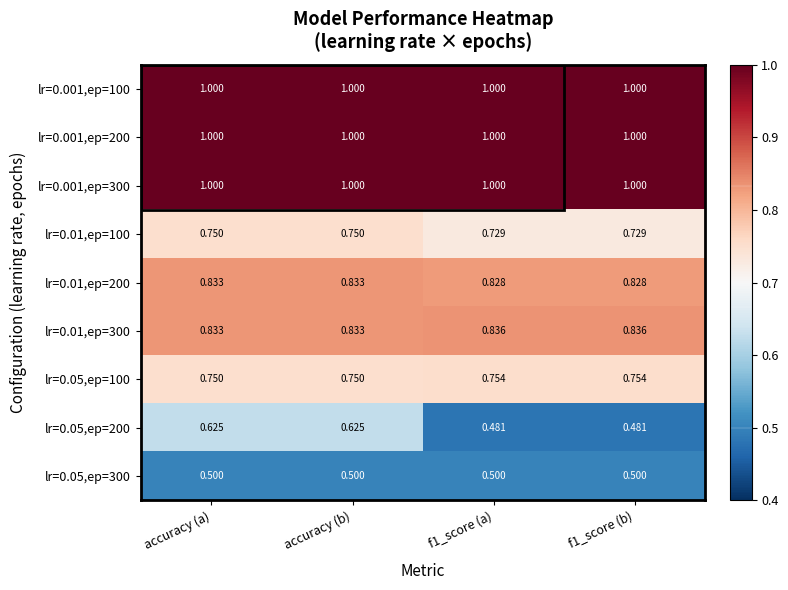

Reading left to right, what are all the values shown in this chart?

lr=0.001,ep=100: accuracy (a)=1.0	accuracy (b)=1.0	f1_score (a)=1.0	f1_score (b)=1.0
lr=0.001,ep=200: accuracy (a)=1.0	accuracy (b)=1.0	f1_score (a)=1.0	f1_score (b)=1.0
lr=0.001,ep=300: accuracy (a)=1.0	accuracy (b)=1.0	f1_score (a)=1.0	f1_score (b)=1.0
lr=0.01,ep=100: accuracy (a)=0.8	accuracy (b)=0.8	f1_score (a)=0.7	f1_score (b)=0.7
lr=0.01,ep=200: accuracy (a)=0.8	accuracy (b)=0.8	f1_score (a)=0.8	f1_score (b)=0.8
lr=0.01,ep=300: accuracy (a)=0.8	accuracy (b)=0.8	f1_score (a)=0.8	f1_score (b)=0.8
lr=0.05,ep=100: accuracy (a)=0.8	accuracy (b)=0.8	f1_score (a)=0.8	f1_score (b)=0.8
lr=0.05,ep=200: accuracy (a)=0.6	accuracy (b)=0.6	f1_score (a)=0.5	f1_score (b)=0.5
lr=0.05,ep=300: accuracy (a)=0.5	accuracy (b)=0.5	f1_score (a)=0.5	f1_score (b)=0.5